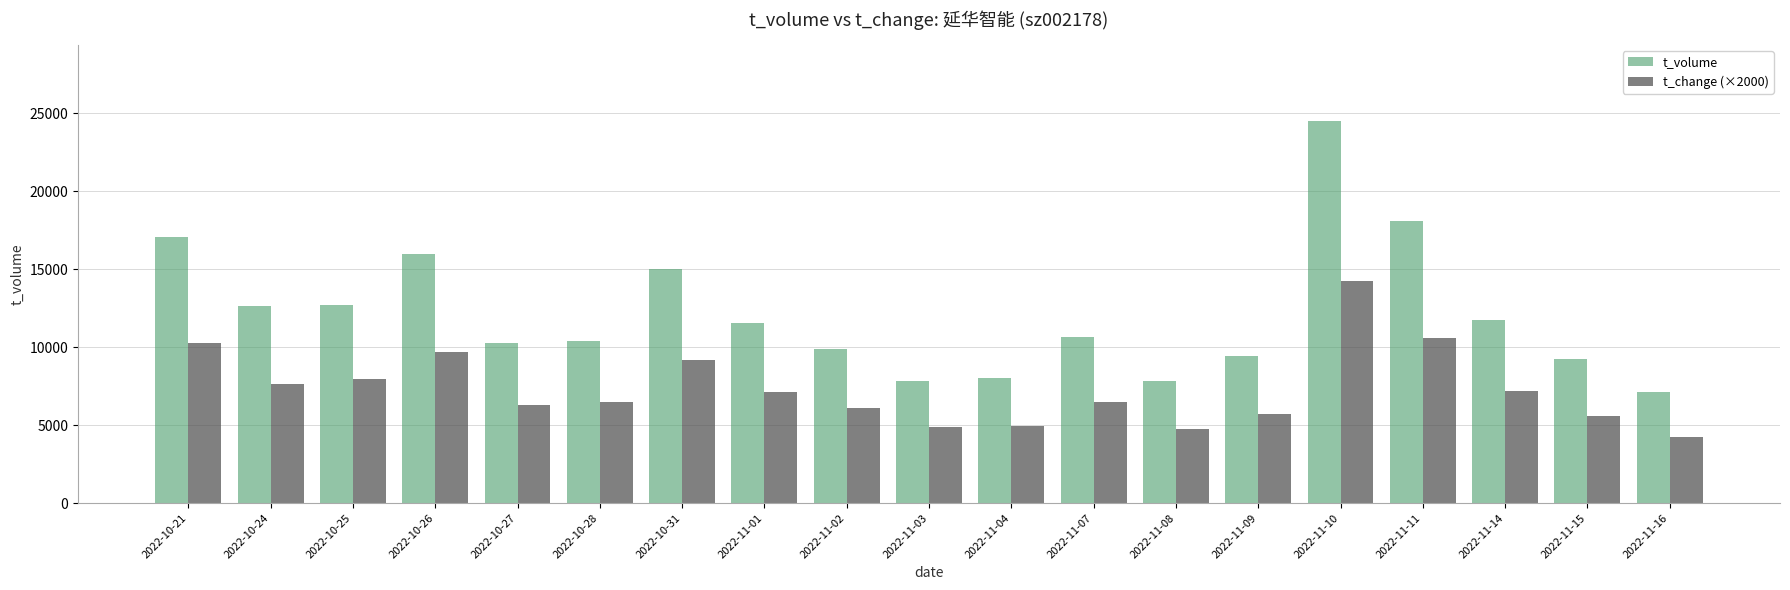

Rank the series by their maximum value, from lowest to highest.

t_change (×2000), t_volume